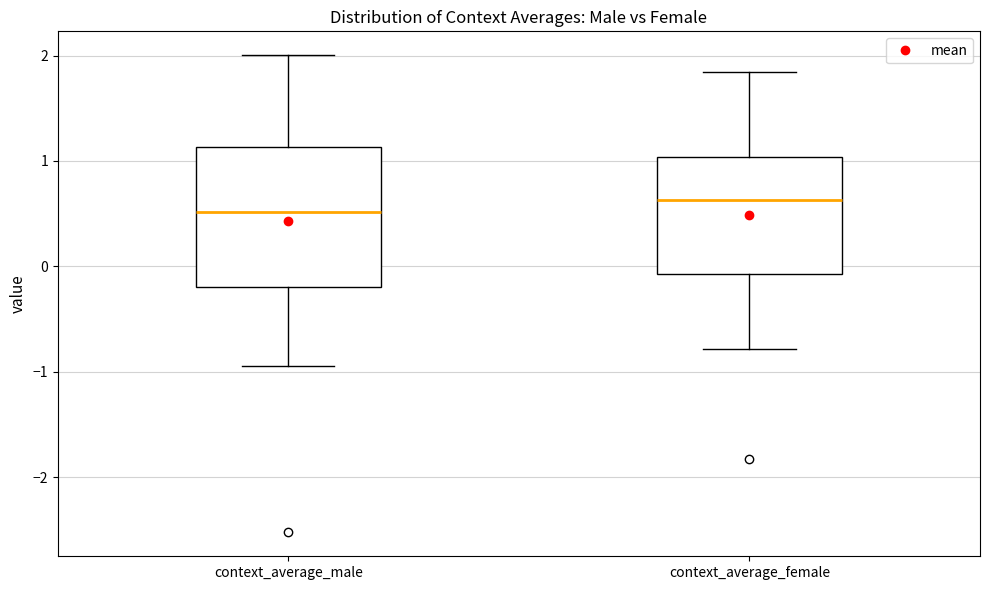

Comparing the boxes themselves (not the whiskers), which one is the tallest?

context_average_male